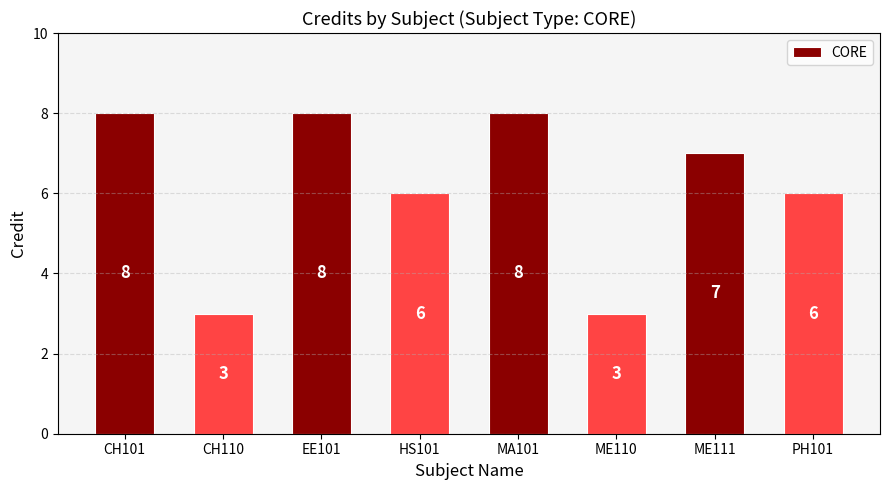

What is the approximate value at HS101?

6